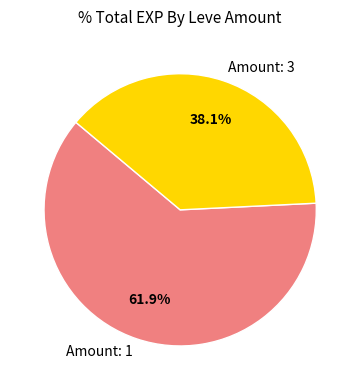

What is the largest slice in the pie chart?

Amount: 1